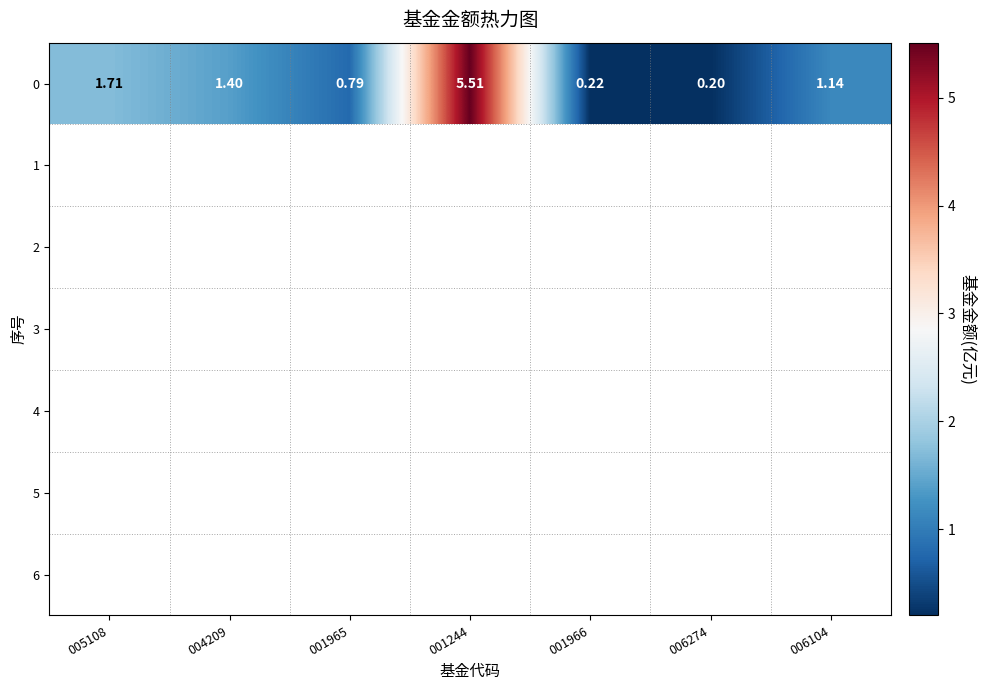

At which label does the data first exceed 1?

005108